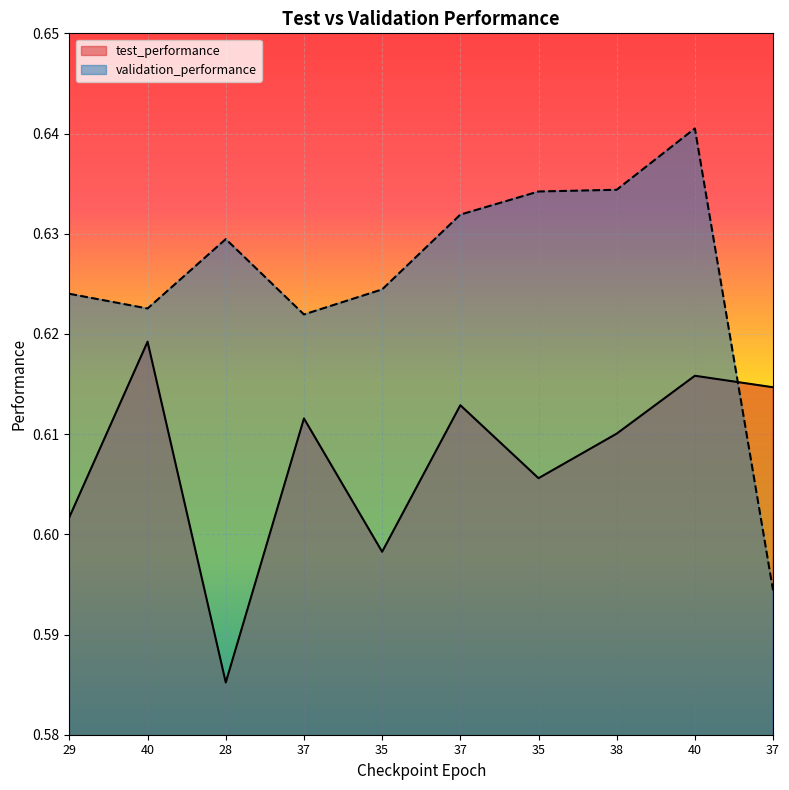

The value of test_performance at 37 is 0.9. True or false?

False